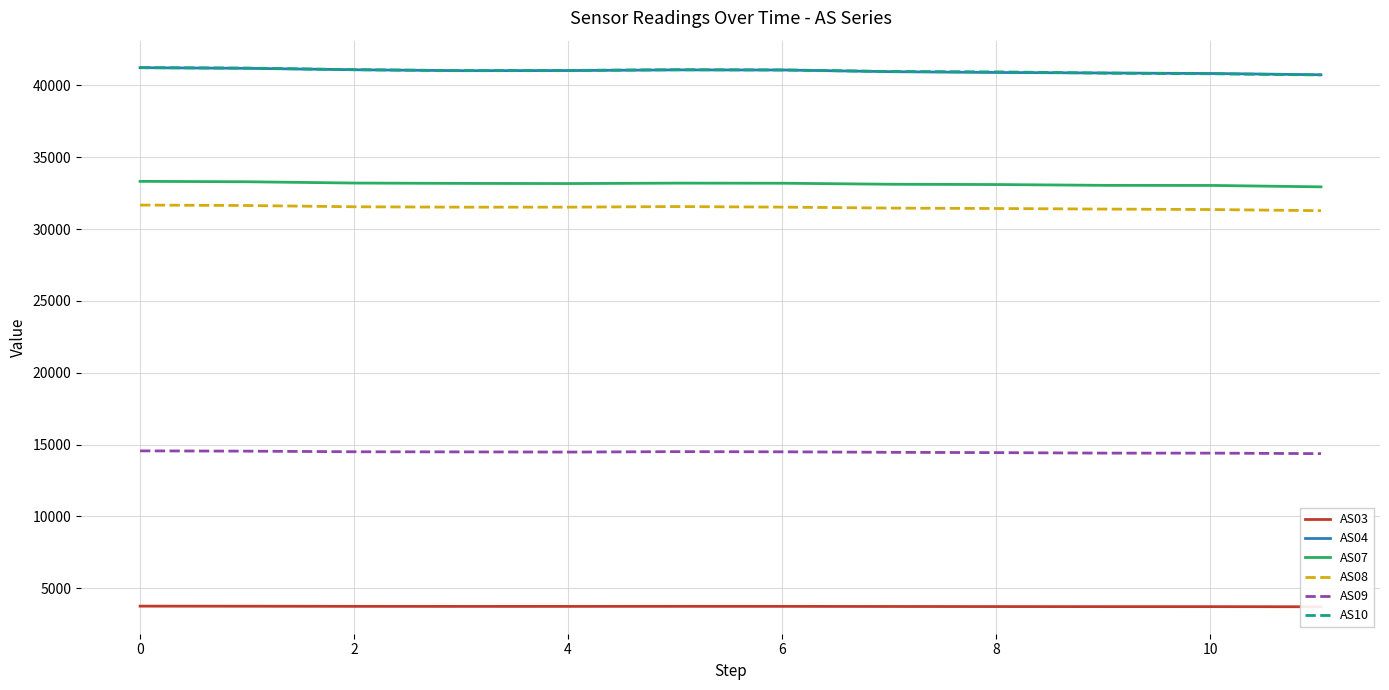

True or false: AS04 and AS07 cross at least once.

False